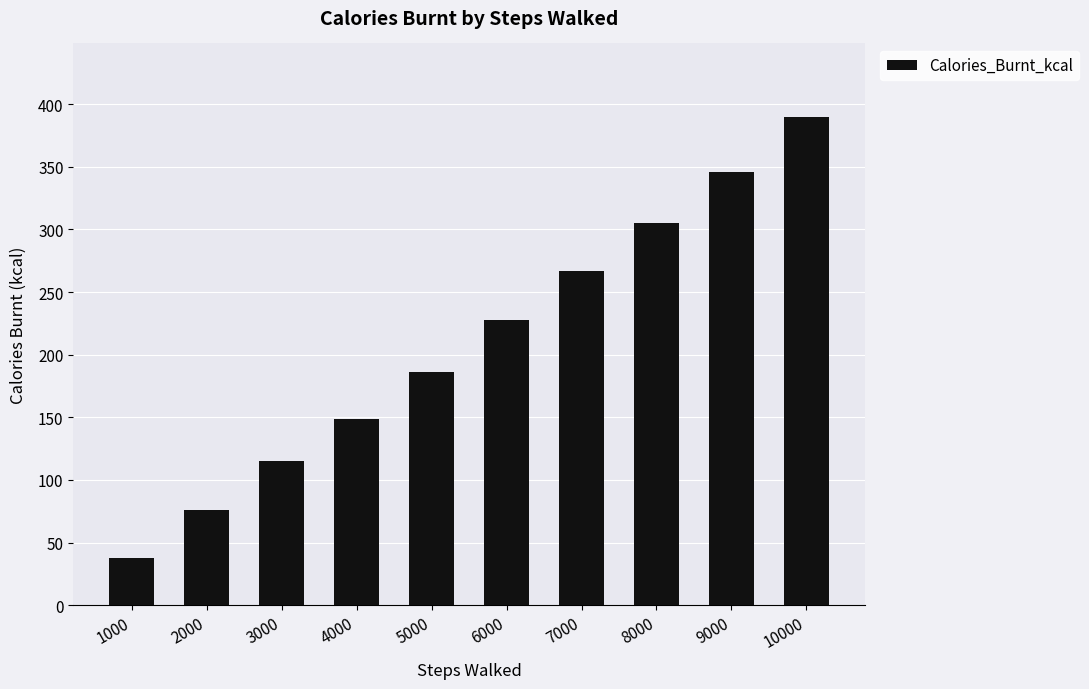

What is the minimum value shown in the chart?

38